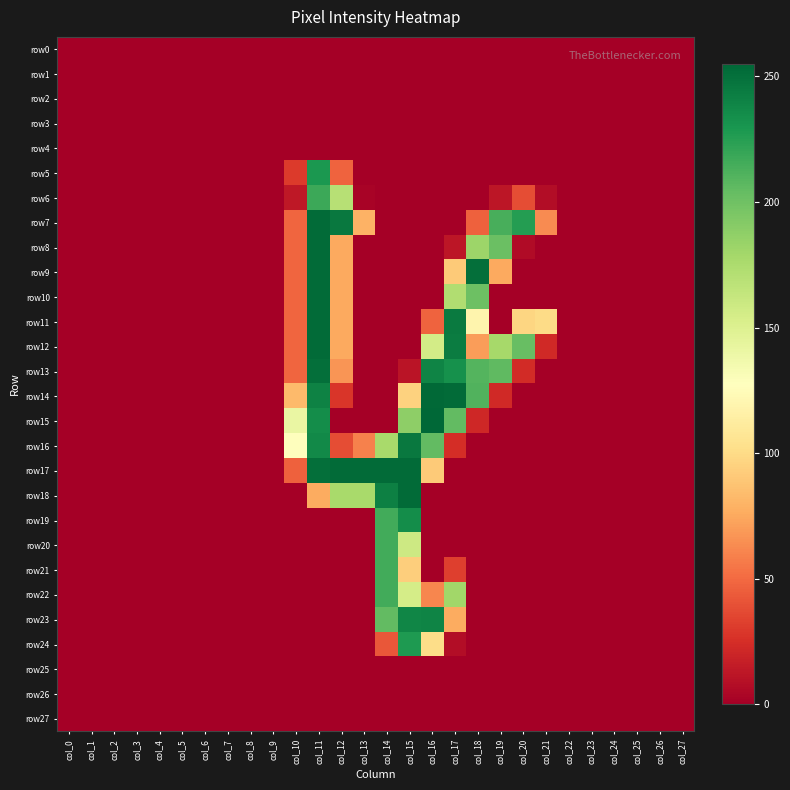

Which series has the largest total across all categories?

row17